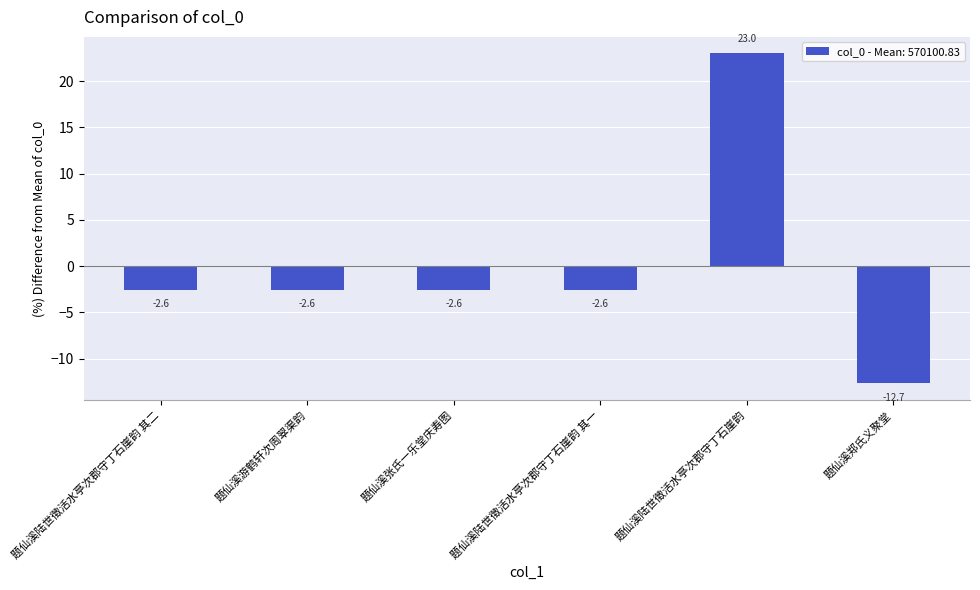

How many distinct data groups are displayed?

1